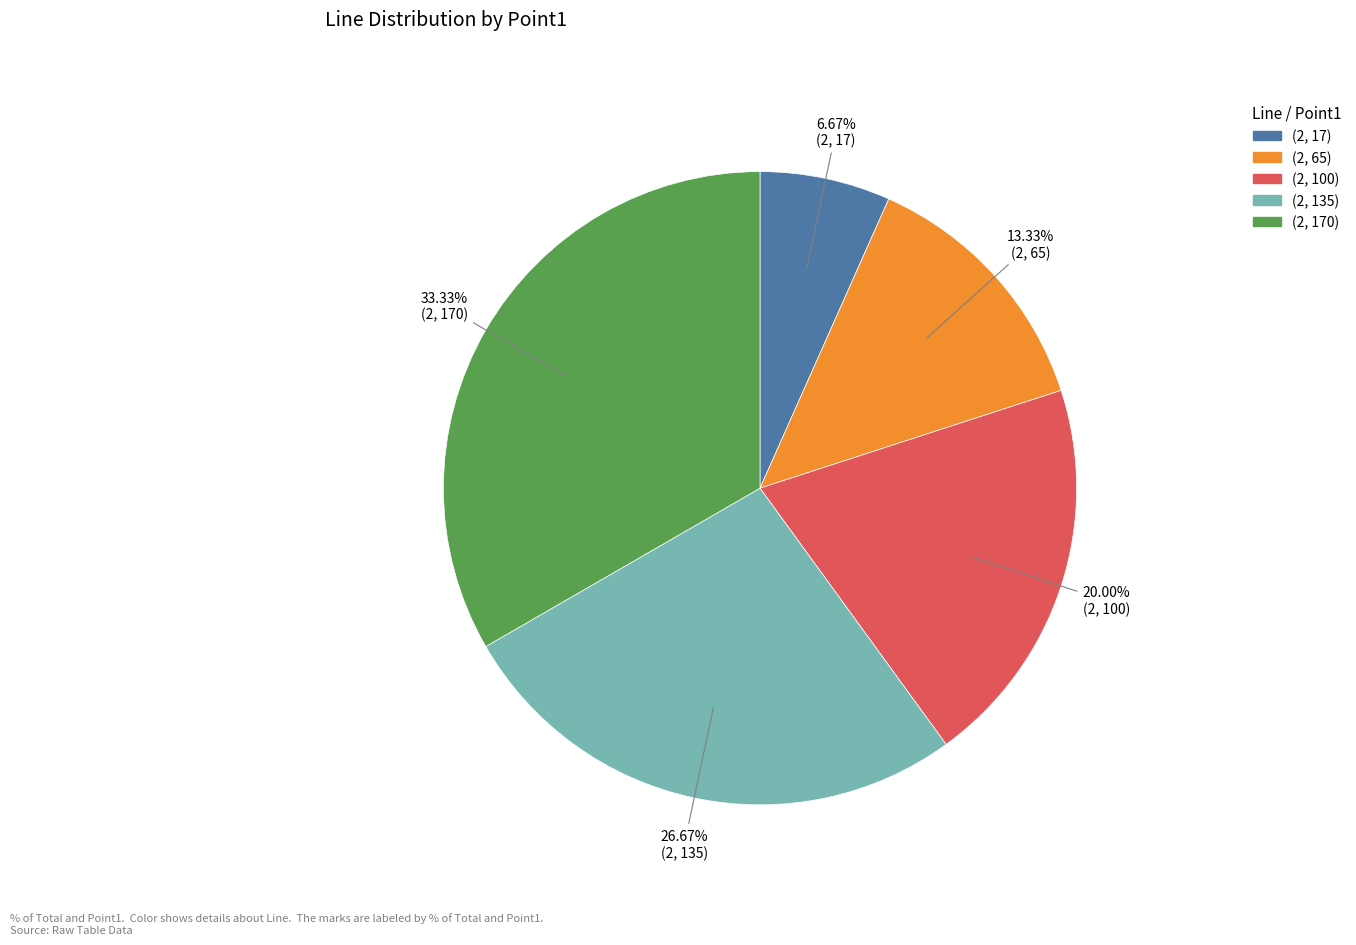

How much of the chart is everything except (2, 170)?

66.7%